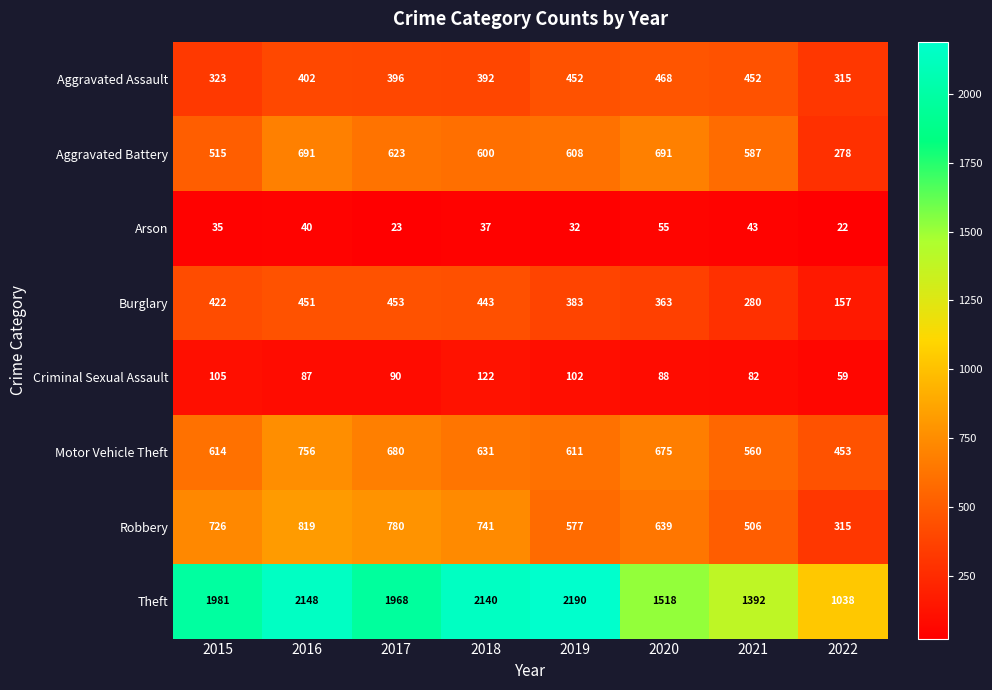

At which category does the chart reach its peak across all series?

2019